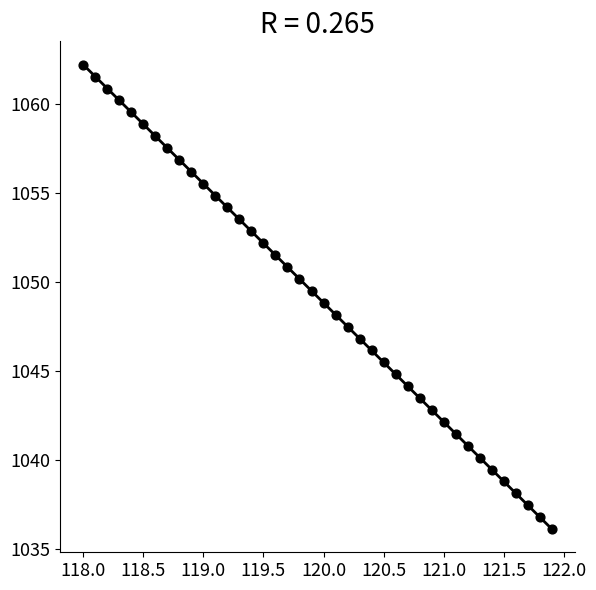

What is the range of Y values (max minus min)?

26.1